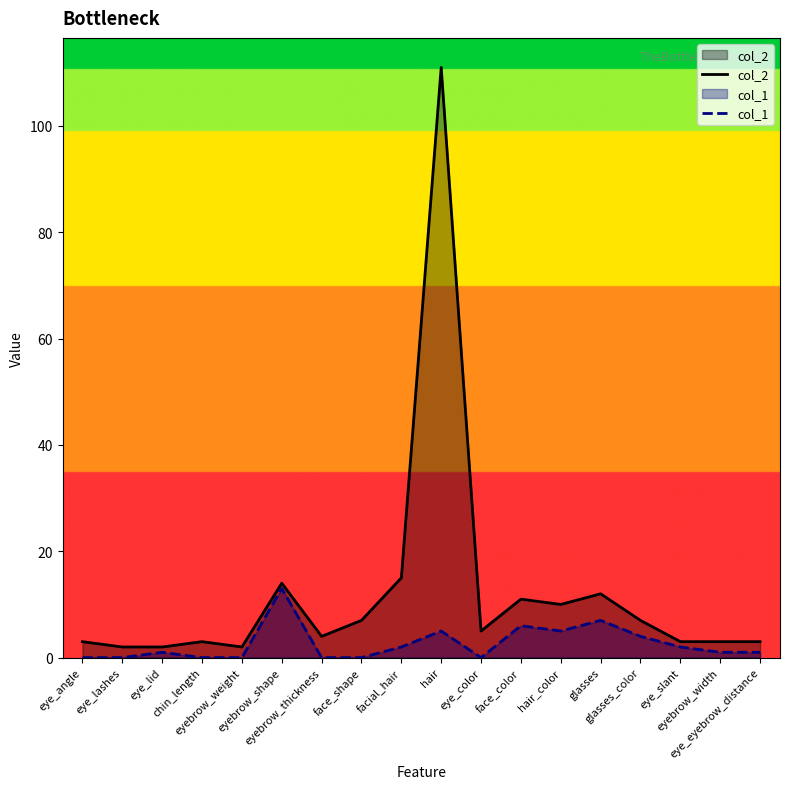

What is the total value across all series at glasses?

19